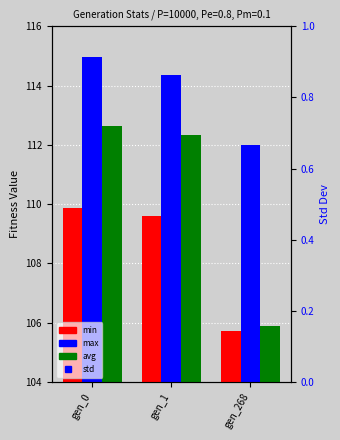

What is the minimum value for max?

112.0